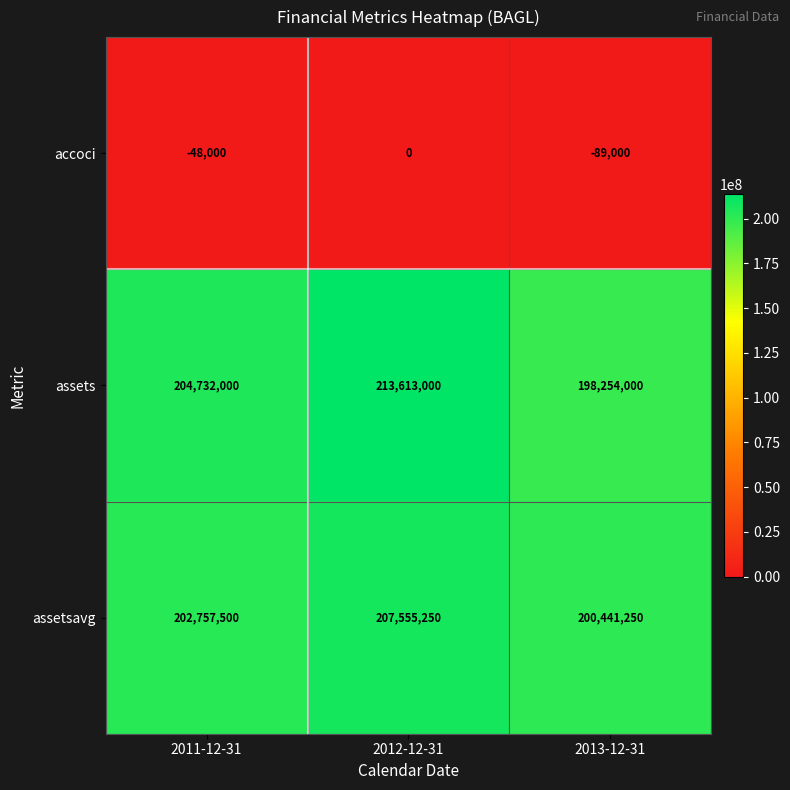

Rank the series by their maximum value, from lowest to highest.

accoci, assetsavg, assets